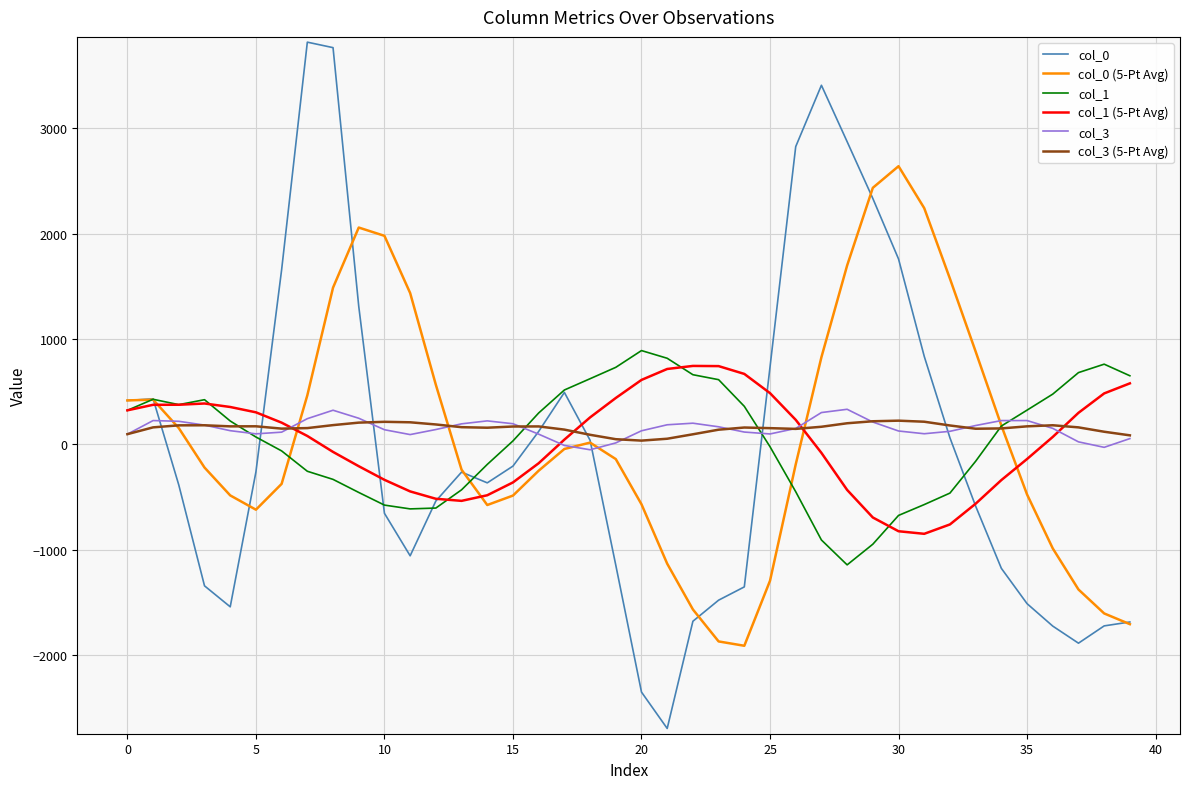

Which series has the widest spread of values?

col_0